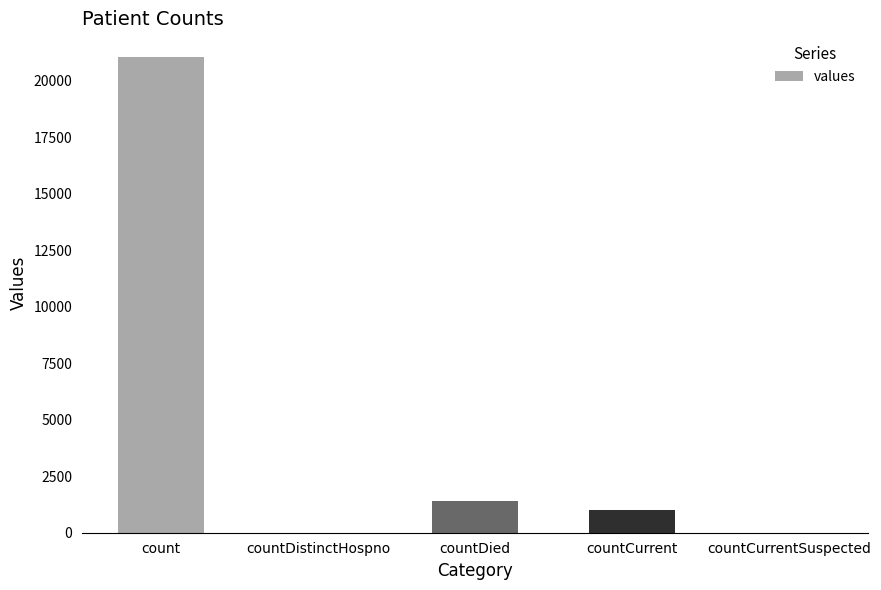

What is the average value?

4692